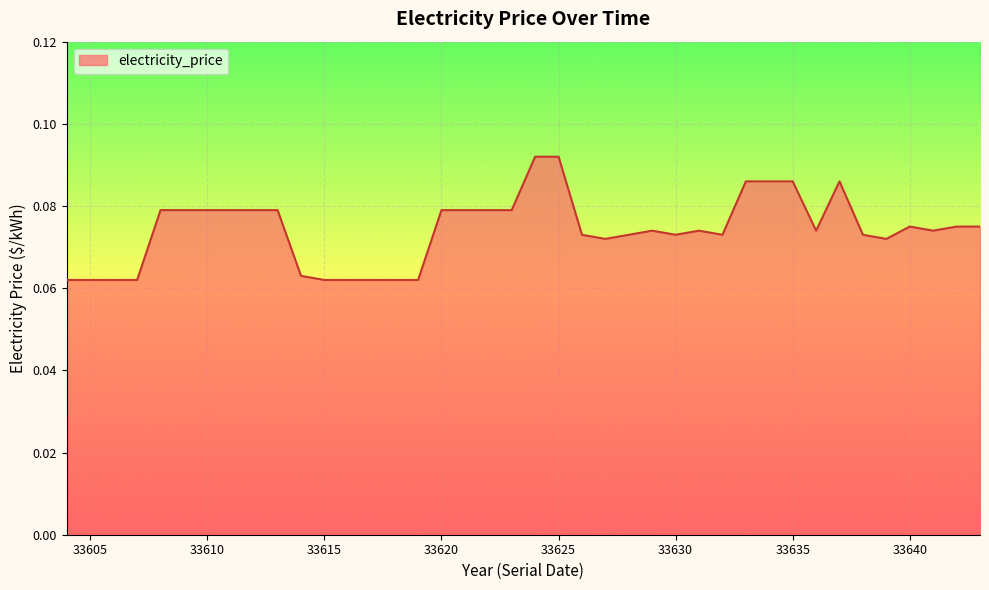

Is this an area chart (filled region under the line)?

Yes